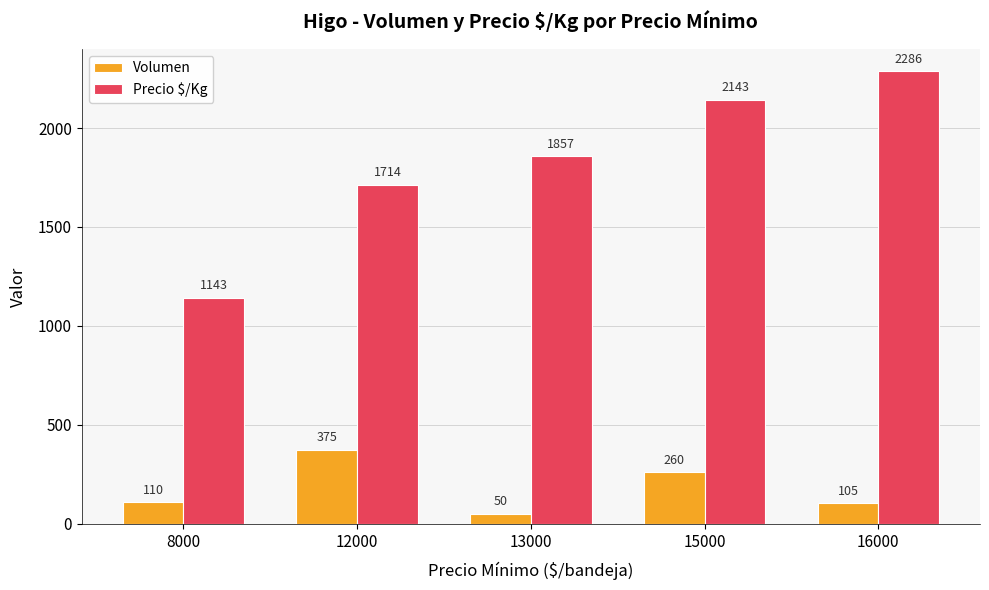

Is it true that Precio $/Kg equals 1857 at 13000?

True